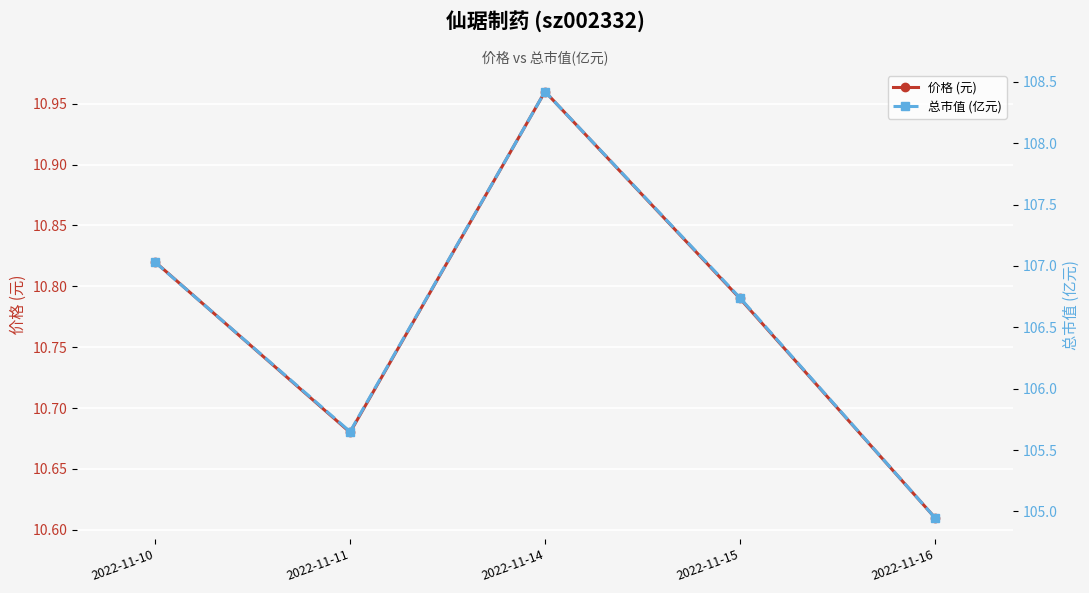

Rank the categories by 总市值 (亿元) value from lowest to highest.

2022-11-16, 2022-11-11, 2022-11-15, 2022-11-10, 2022-11-14